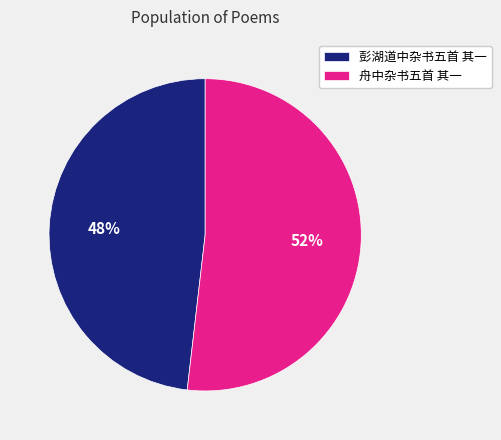

Between 舟中杂书五首 其一 and 彭湖道中杂书五首 其一, which is larger?

舟中杂书五首 其一